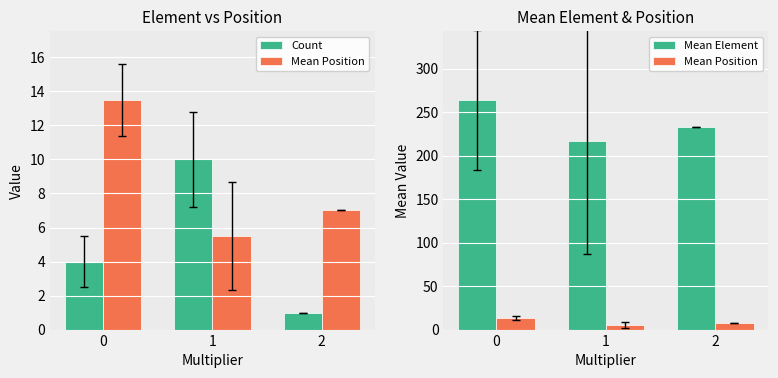

The value of Count at 2 is 1.5. True or false?

False